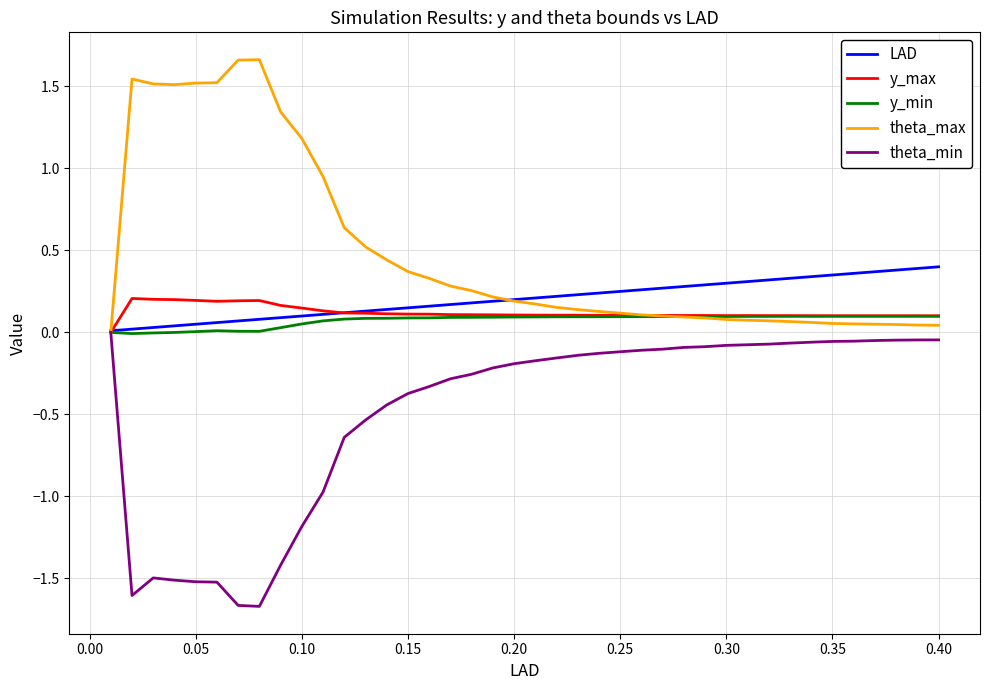

Which series has the largest total across all categories?

theta_max